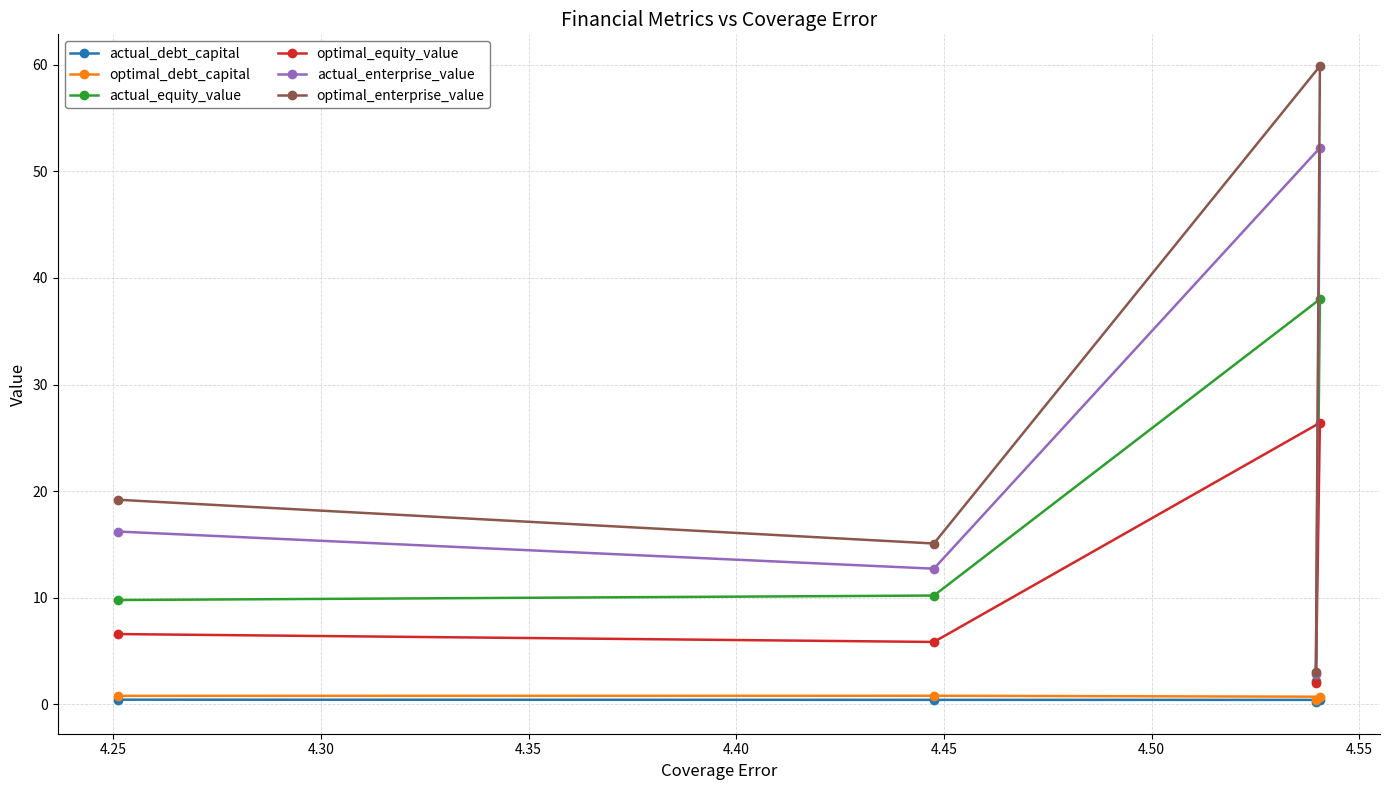

Which series has the largest total across all categories?

optimal_enterprise_value